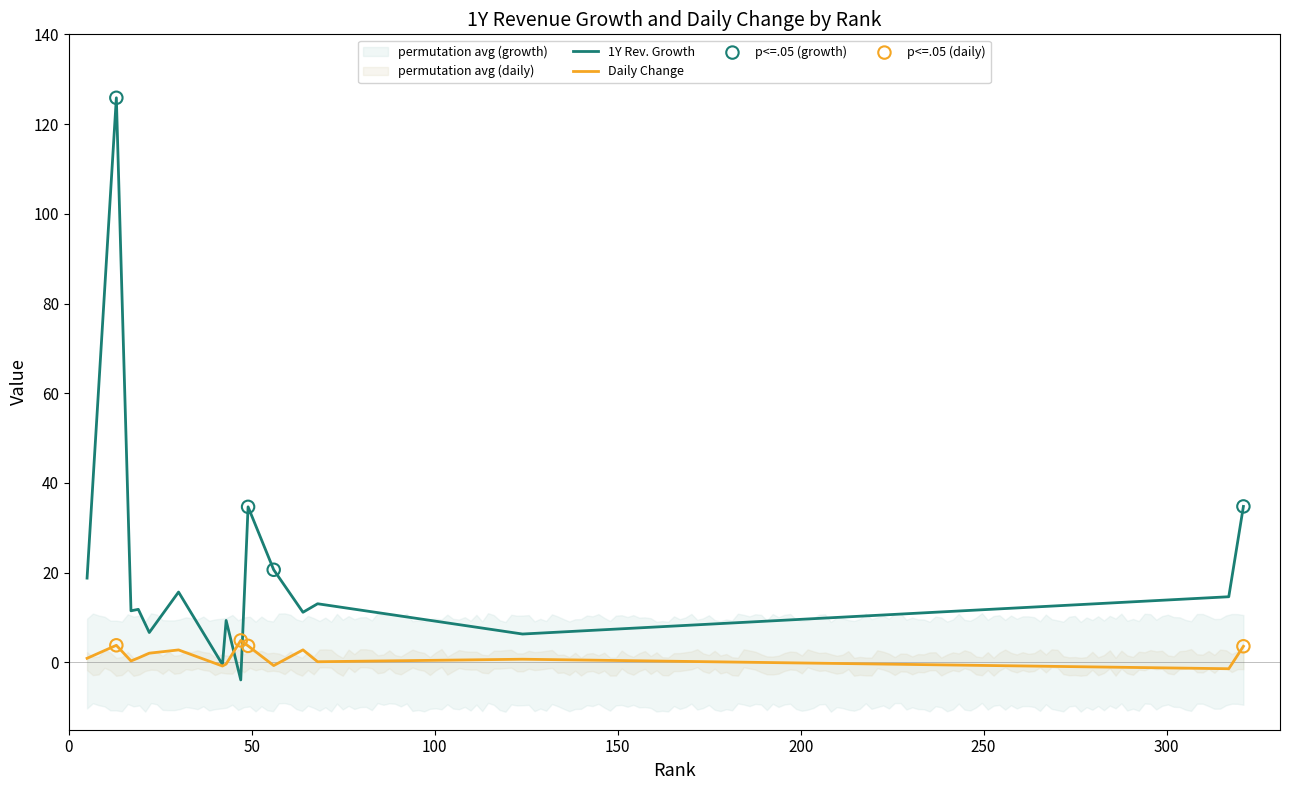

At which category is the sum across all series the highest?

2